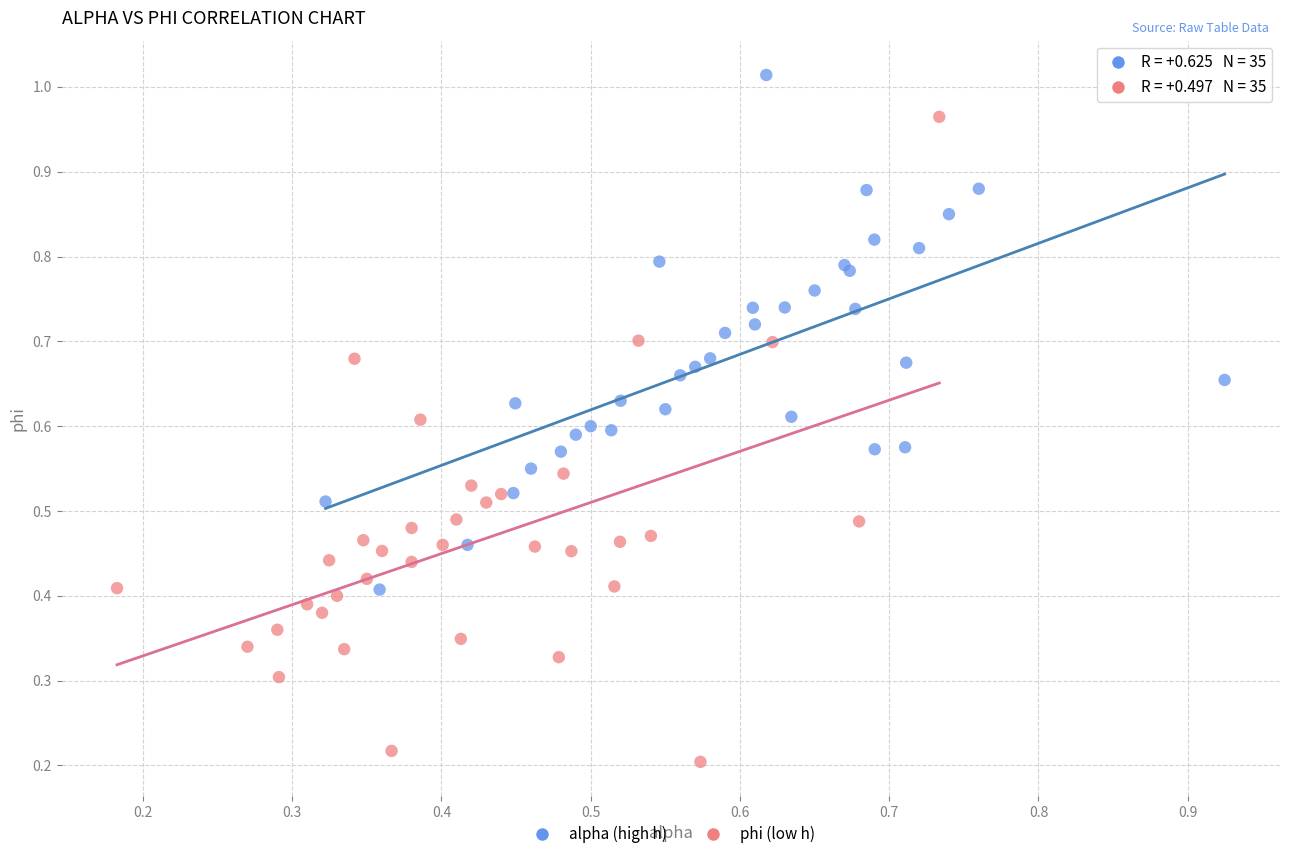

Which series has the largest Y range (max minus min)?

phi (low h)